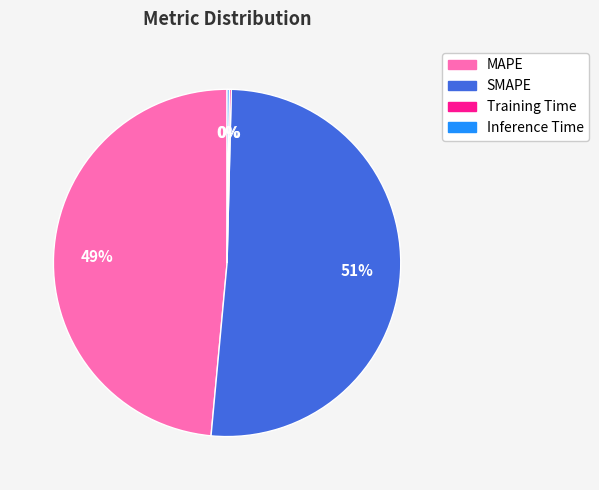

What percentage is the SMAPE slice, to the nearest percent?

51%